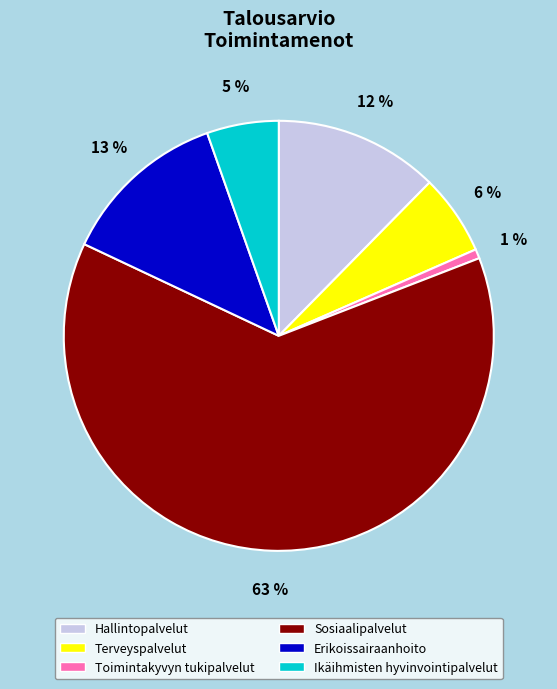

What is the majority slice?

Sosiaalipalvelut